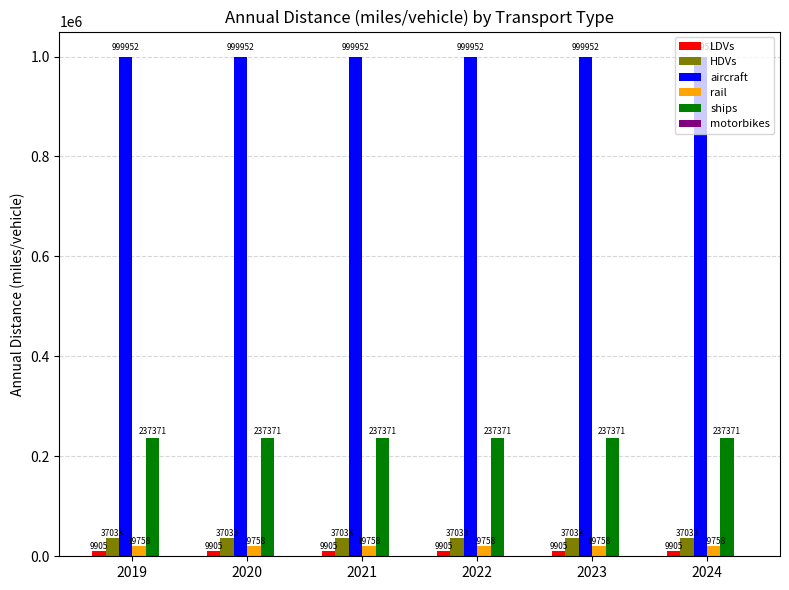

What is the total value across all series at 2020?

1304019.0